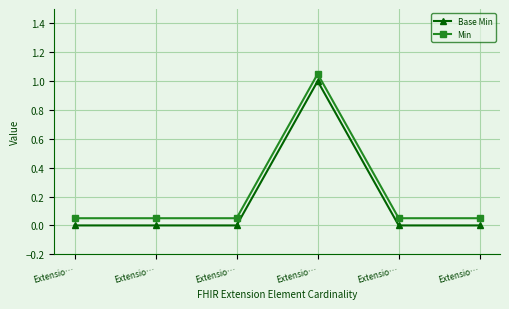

True or false: Base Min and Min cross at least once.

False